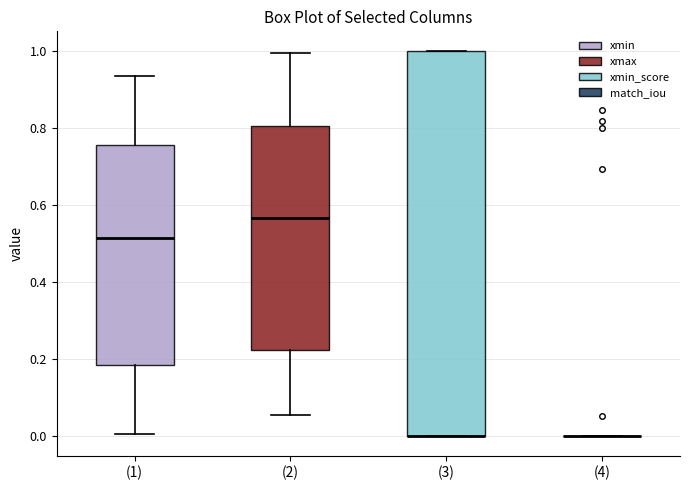

Comparing the boxes themselves (not the whiskers), which one is the tallest?

(3)